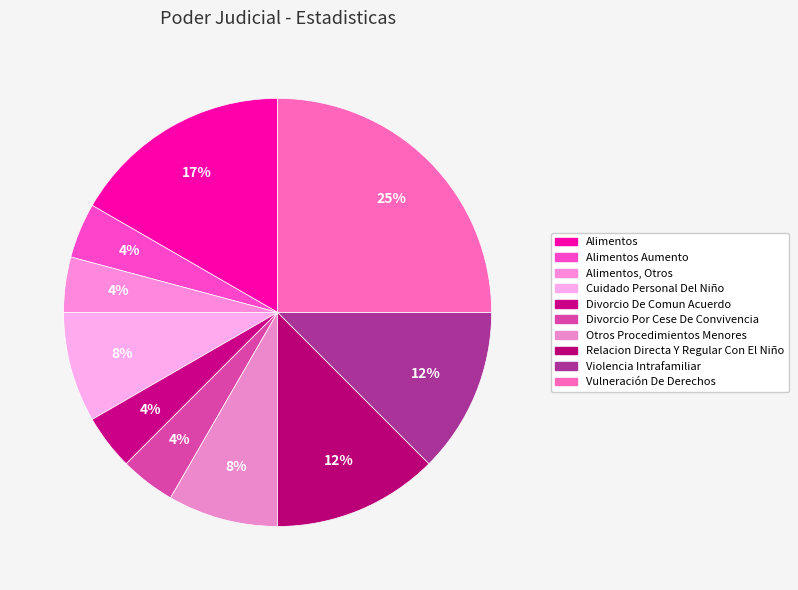

Is there a majority slice in this chart?

No